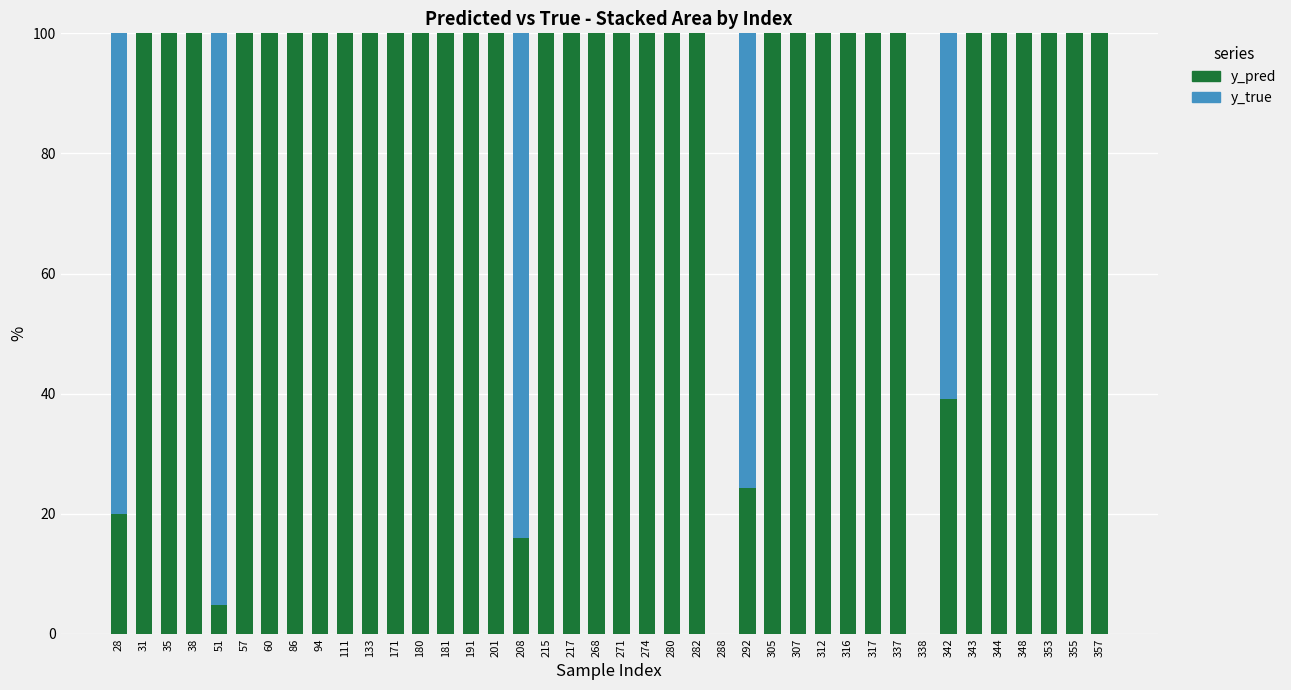

The value of y_pred at 111 is 100.0. True or false?

True